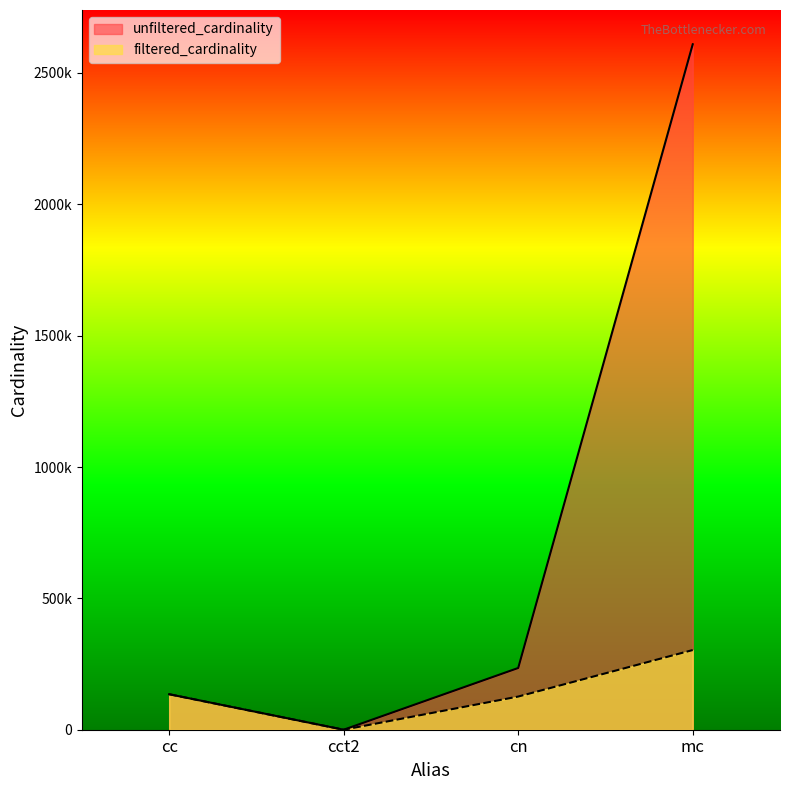

True or false: unfiltered_cardinality has more than 0 interior local peaks.

False